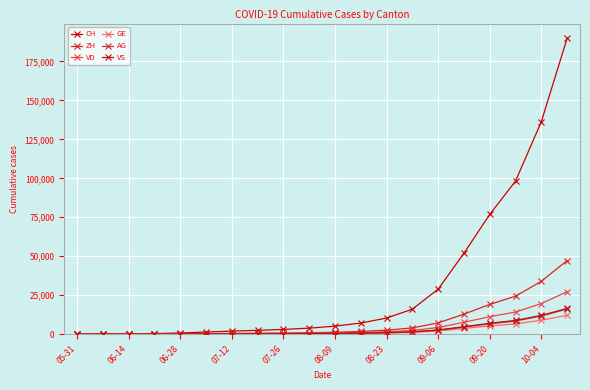

Reading right to left, list all the values displayed in this chart.

CH: 189820	136329	98192	76827	51926	28867	16028	10346	7118	5143	3869	3046	2466	1939	1387	722	399	234	107	0
ZH: 47239	33914	24374	19065	12843	7238	4017	2560	1729	1234	921	710	578	466	338	153	80	38	23	0
VD: 27203	19654	14199	11206	7621	4282	2372	1543	1063	768	569	450	365	282	195	105	60	27	15	0
GE: 12108	8944	6614	5268	3659	2032	1098	706	479	334	231	170	129	98	68	44	31	20	13	0
AG: 16108	11633	8409	6598	4461	2499	1385	891	608	441	336	264	215	177	125	59	26	16	5	0
VS: 16497	12041	8829	6994	4800	2713	1527	998	693	498	361	271	215	167	120	93	52	27	9	0